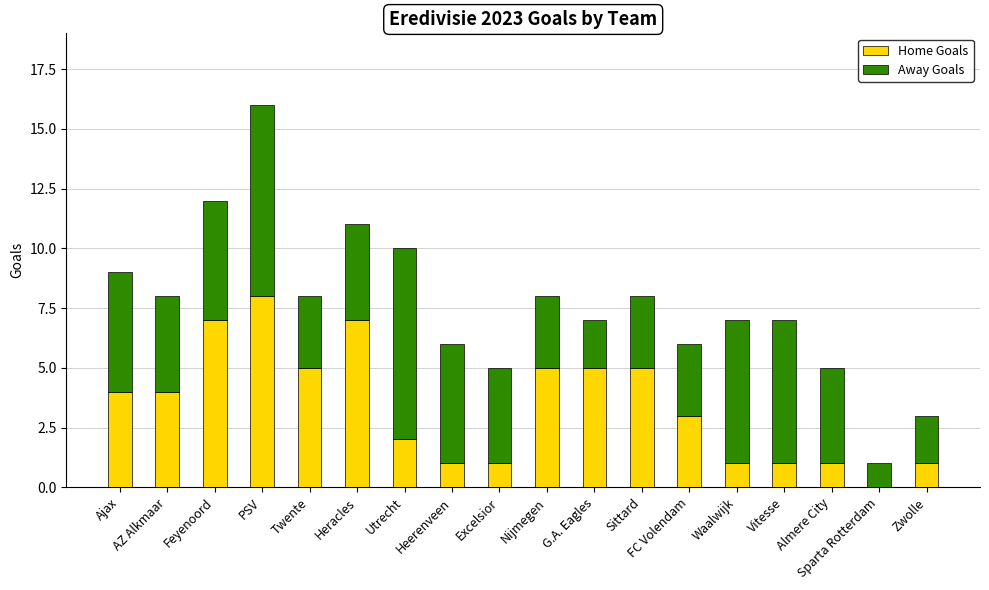

At which category is the sum across all series the highest?

PSV